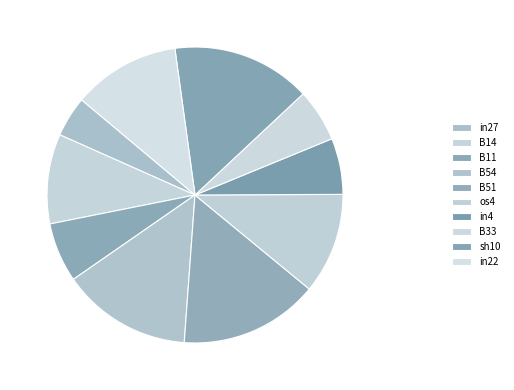

True or false: B14 accounts for 1% of the total.

False